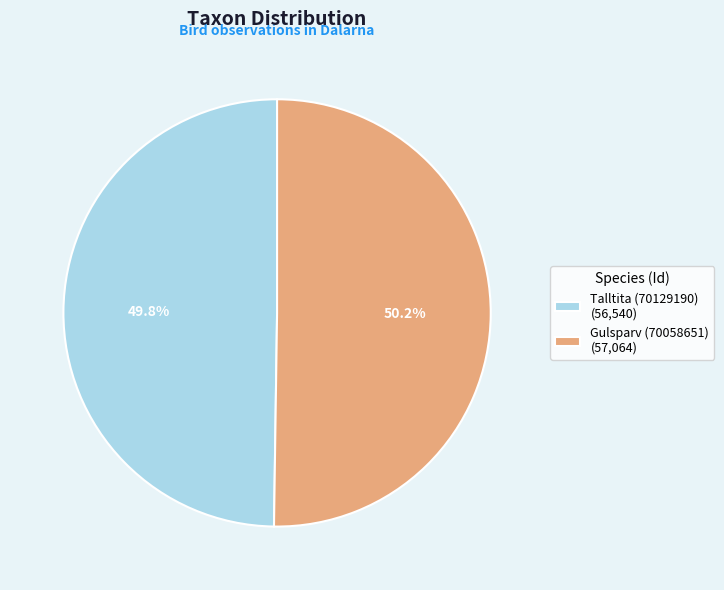

Approximately how many times larger is the value at Talltita (70129190) (56,540) compared to Gulsparv (70058651) (57,064)?

1.0